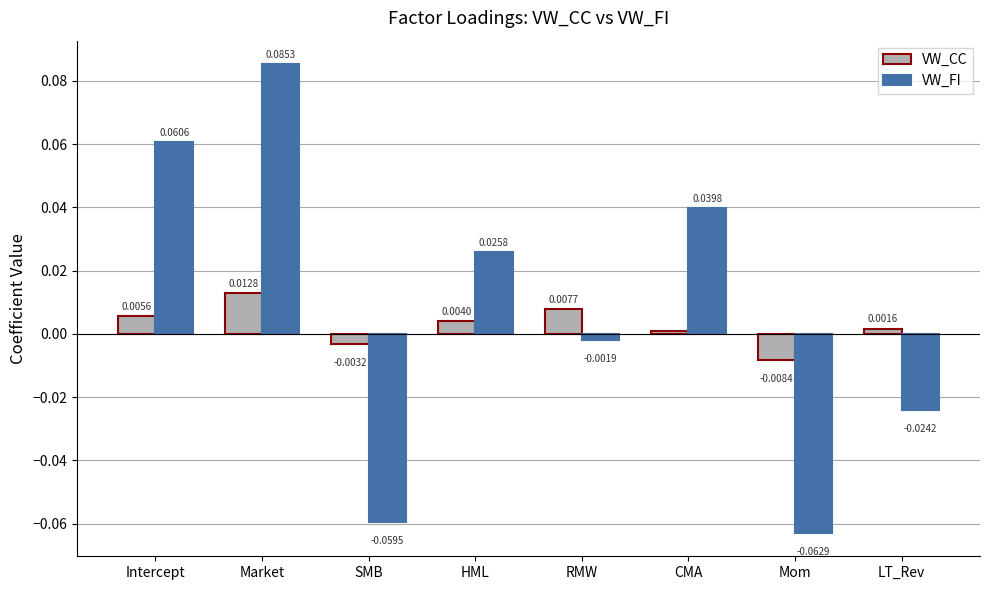

What is the label of the 1st bar from the right?

LT_Rev